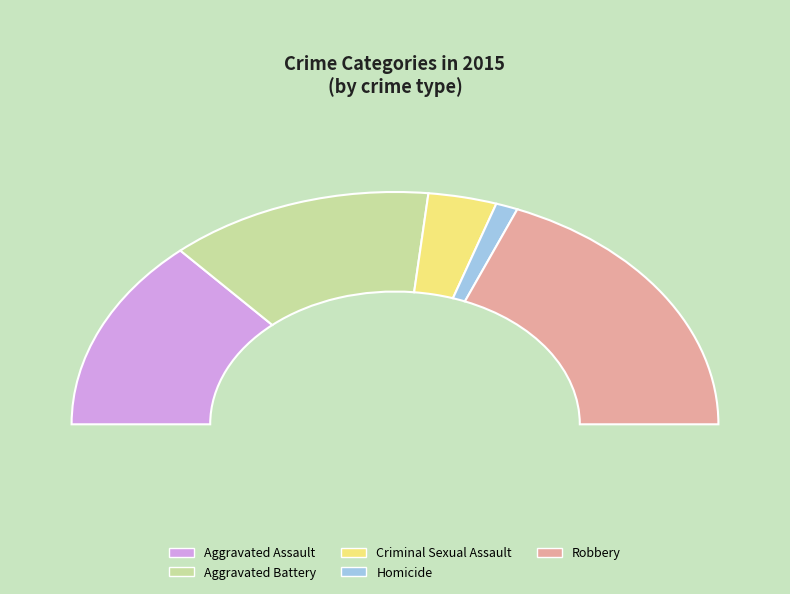

The Aggravated Battery slice represents 32% of the pie. True or false?

False